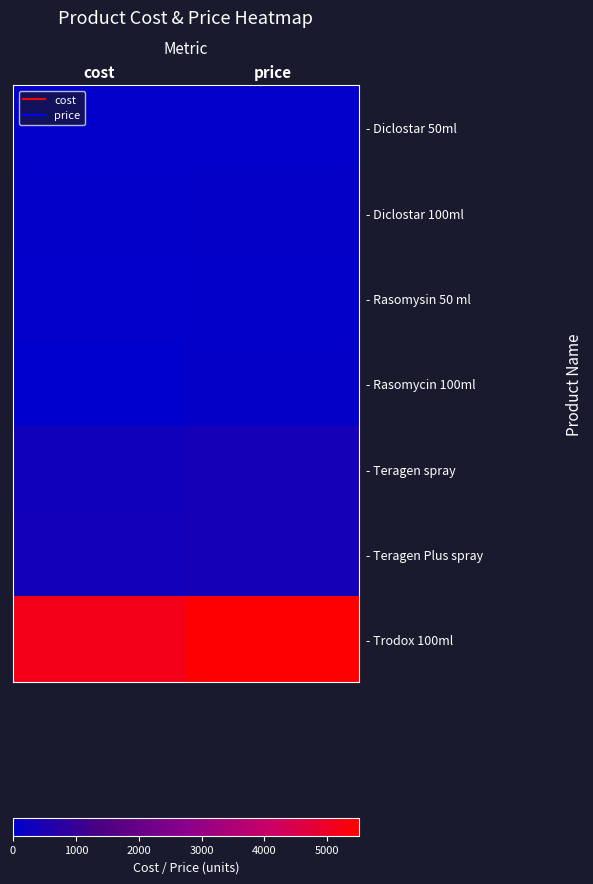

Reading right to left, transcribe all the data shown in this chart.

- Diclostar 50ml: price=60	cost=50
- Diclostar 100ml: price=90	cost=80
- Rasomysin 50 ml: price=70	cost=60
- Rasomycin 100ml: price=120	cost=0
- Teragen spray: price=400	cost=330
- Teragen Plus spray: price=400	cost=355
- Trodox 100ml: price=5500	cost=5170